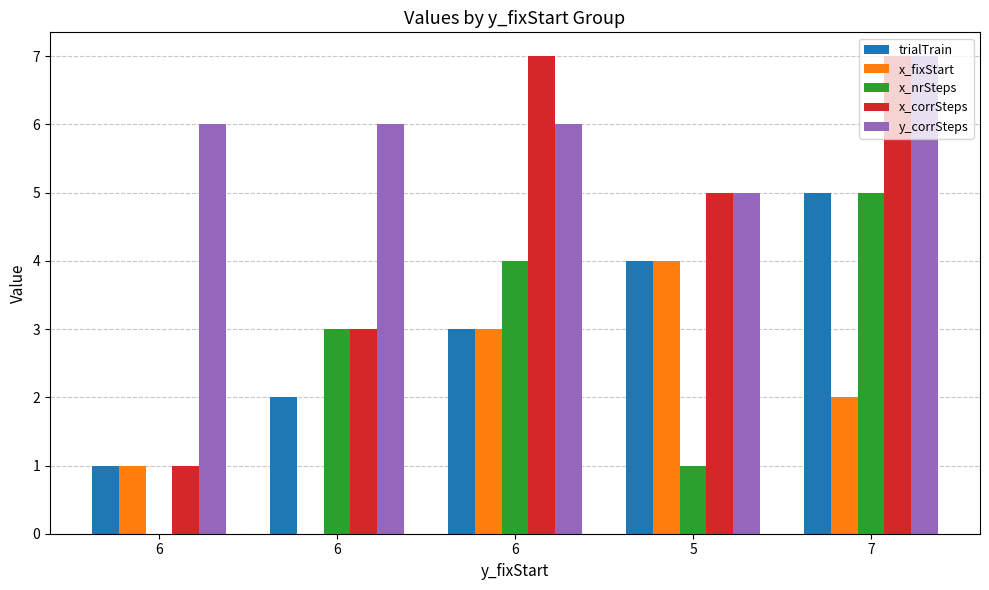

Reading left to right, list all the values displayed in this chart.

trialTrain: 6=1	6=2	6=3	5=4	7=5
x_fixStart: 6=1	6=0	6=3	5=4	7=2
x_nrSteps: 6=0	6=3	6=4	5=1	7=5
x_corrSteps: 6=1	6=3	6=7	5=5	7=7
y_corrSteps: 6=6	6=6	6=6	5=5	7=7